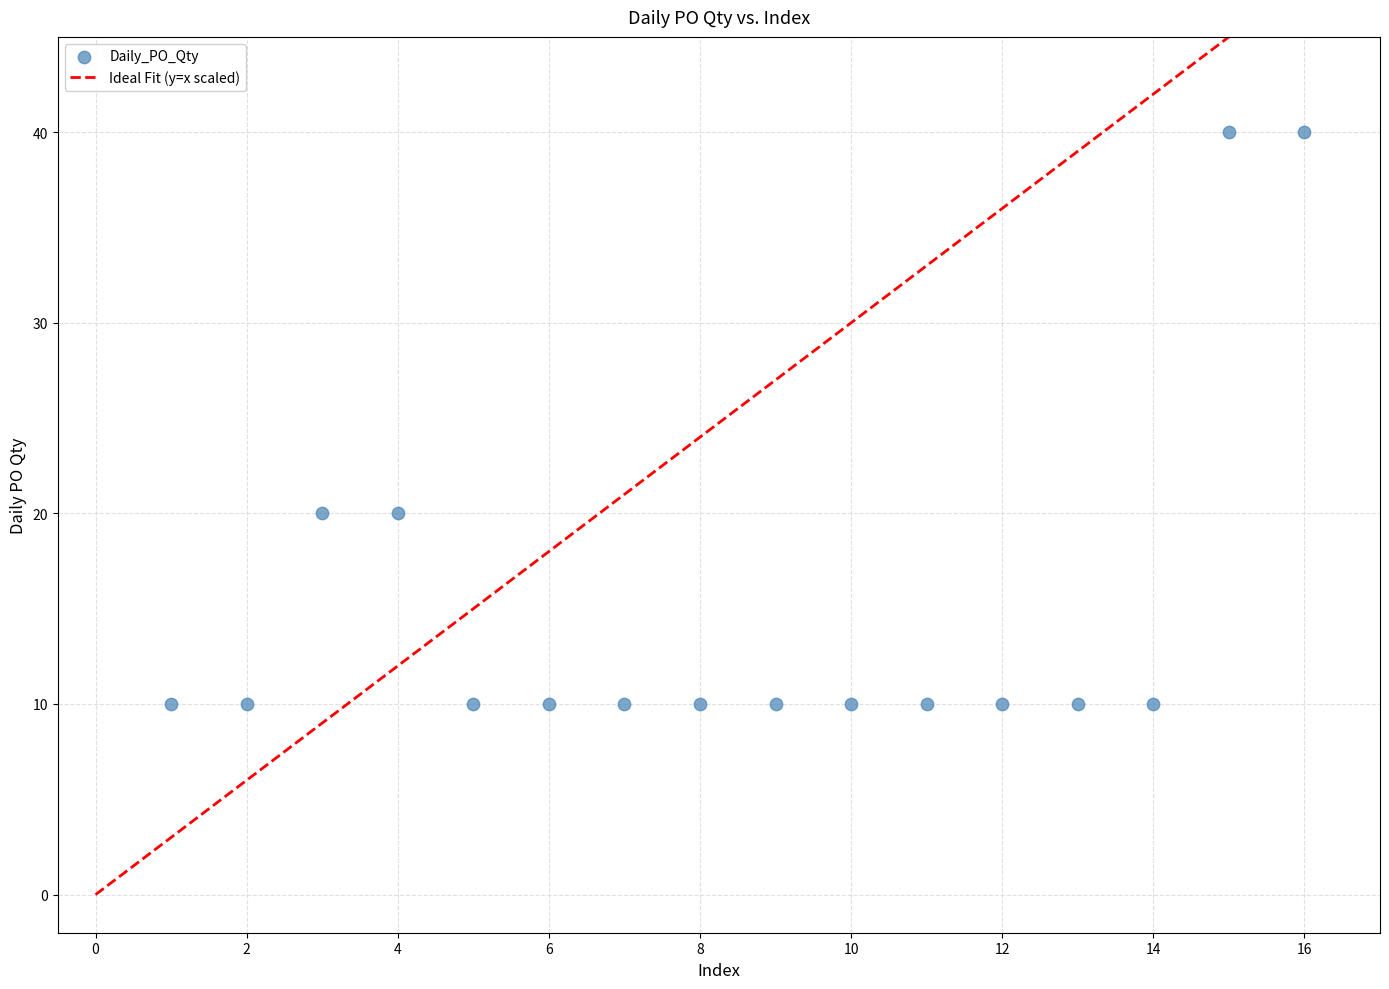

What is the range of Y values (max minus min)?

30